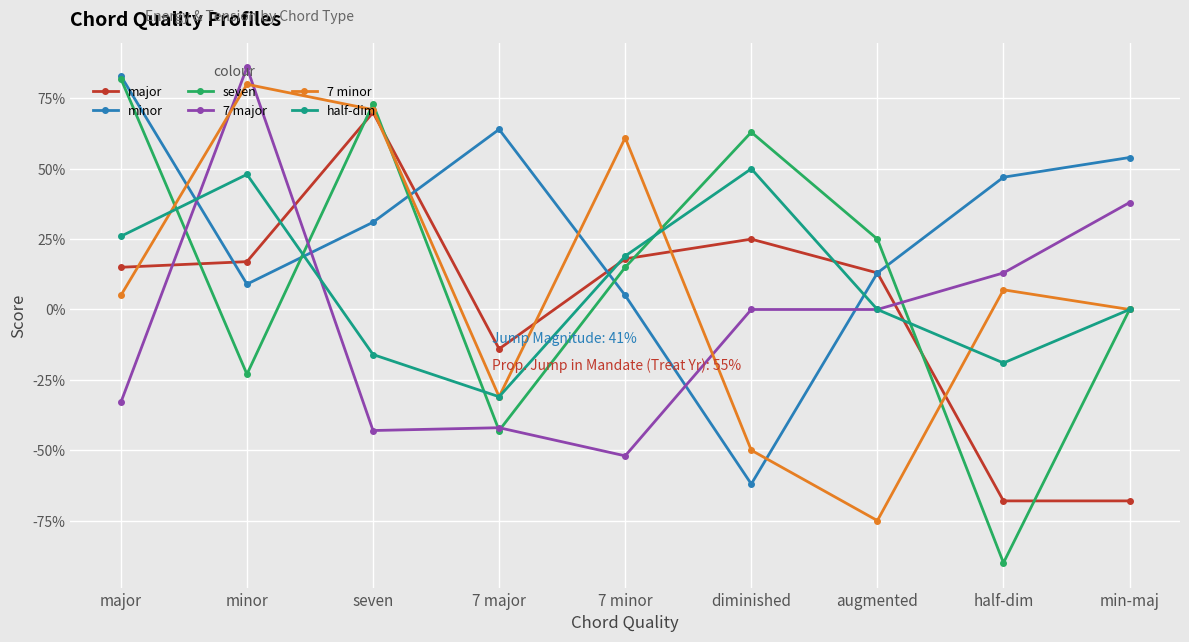

What are all the series names shown in the legend?

major, minor, seven, 7 major, 7 minor, half-dim